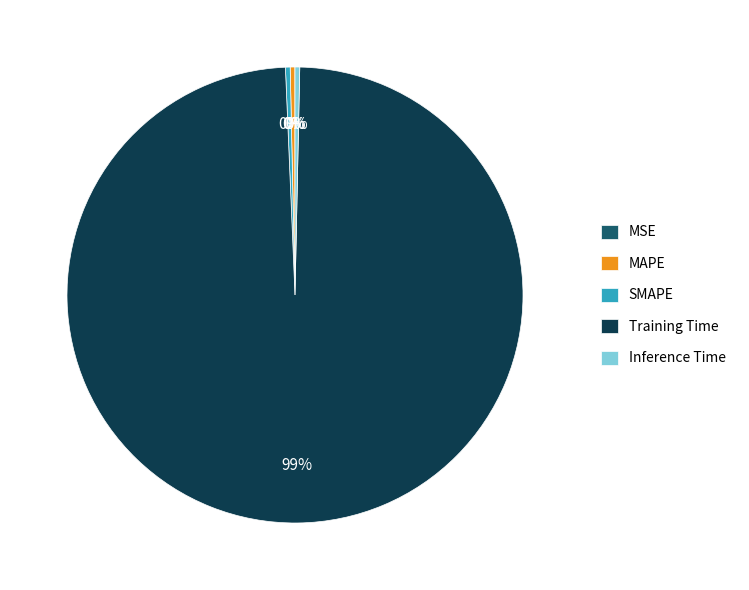

Combined, do MAPE and SMAPE account for over 50%?

No